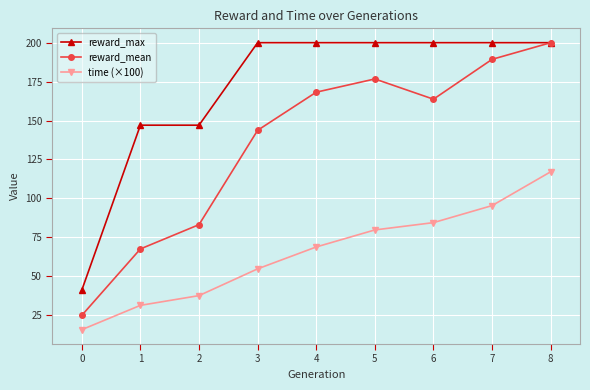

At 7, list the series in order from smallest to largest.

time (×100), reward_mean, reward_max